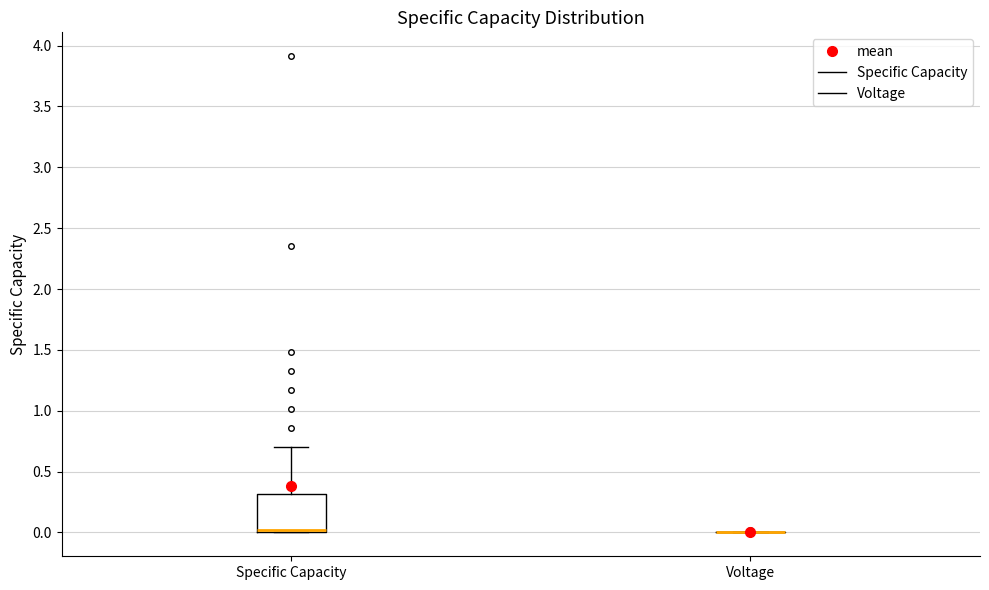

Reading left to right, transcribe this box plot: for each box, give where its median line is, the range the box spans, and where its two whiskers end, as read against the y-axis. The values are not printed on the chart, so give them approximately, as read against the axis.

Specific Capacity: median 0.0 (just above the box's lower edge), box 0.0 to 0.3, whiskers 0.0 to 0.7
Voltage: box collapsed to a line at 0.0, whiskers 0.0 to 0.0